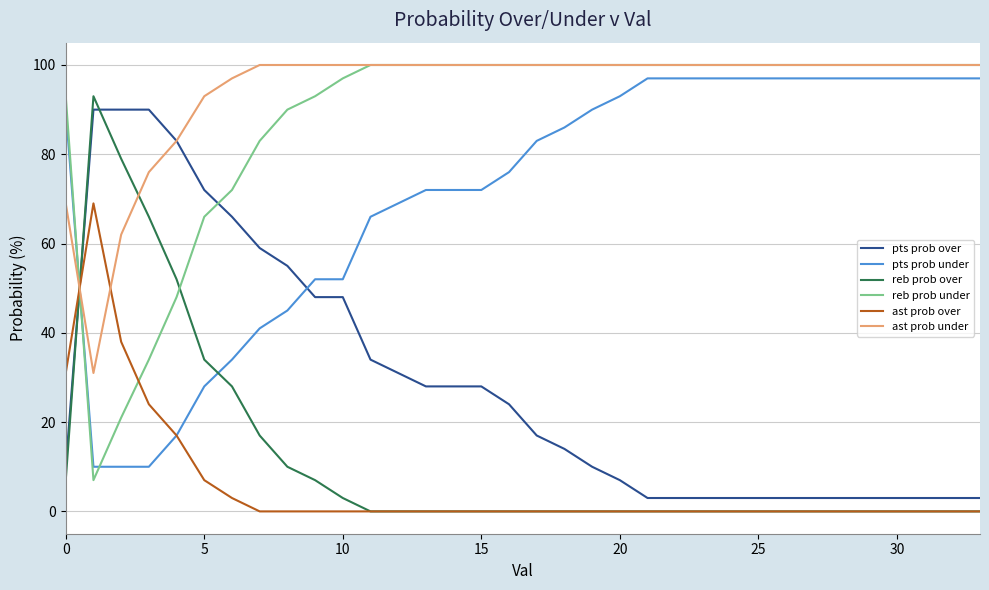

How many times do reb prob under and reb prob over cross each other?

2